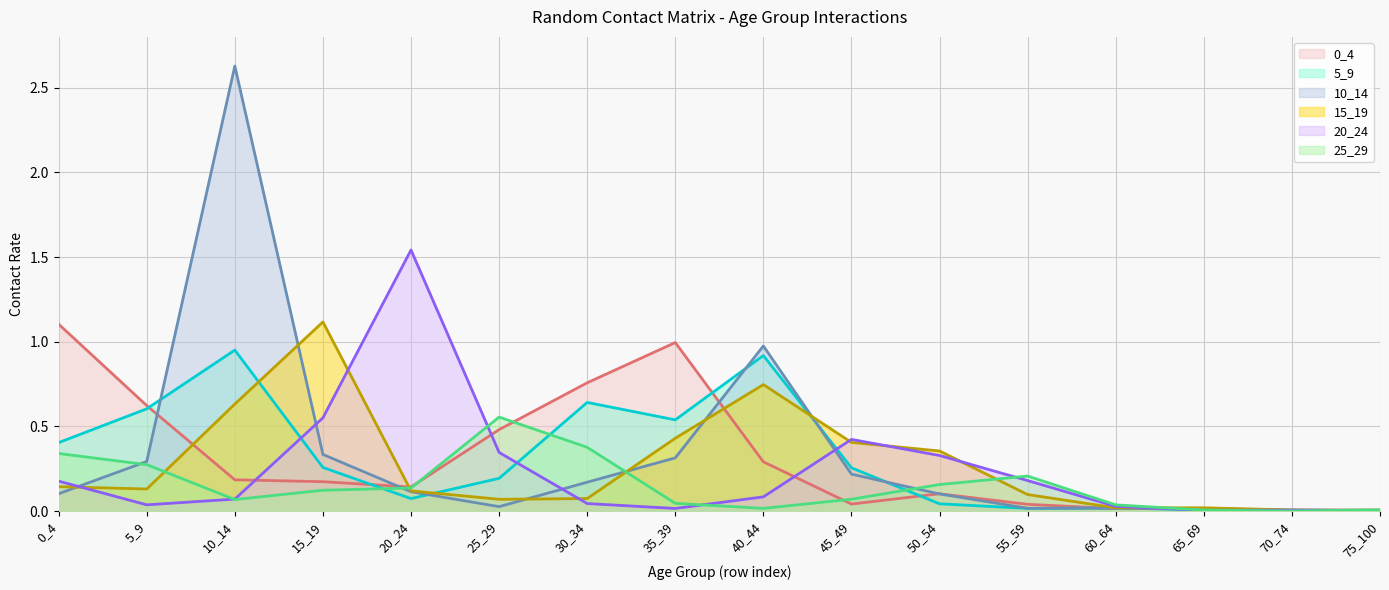

What is the value of the 10_14 point at the 11th from the left?

0.1